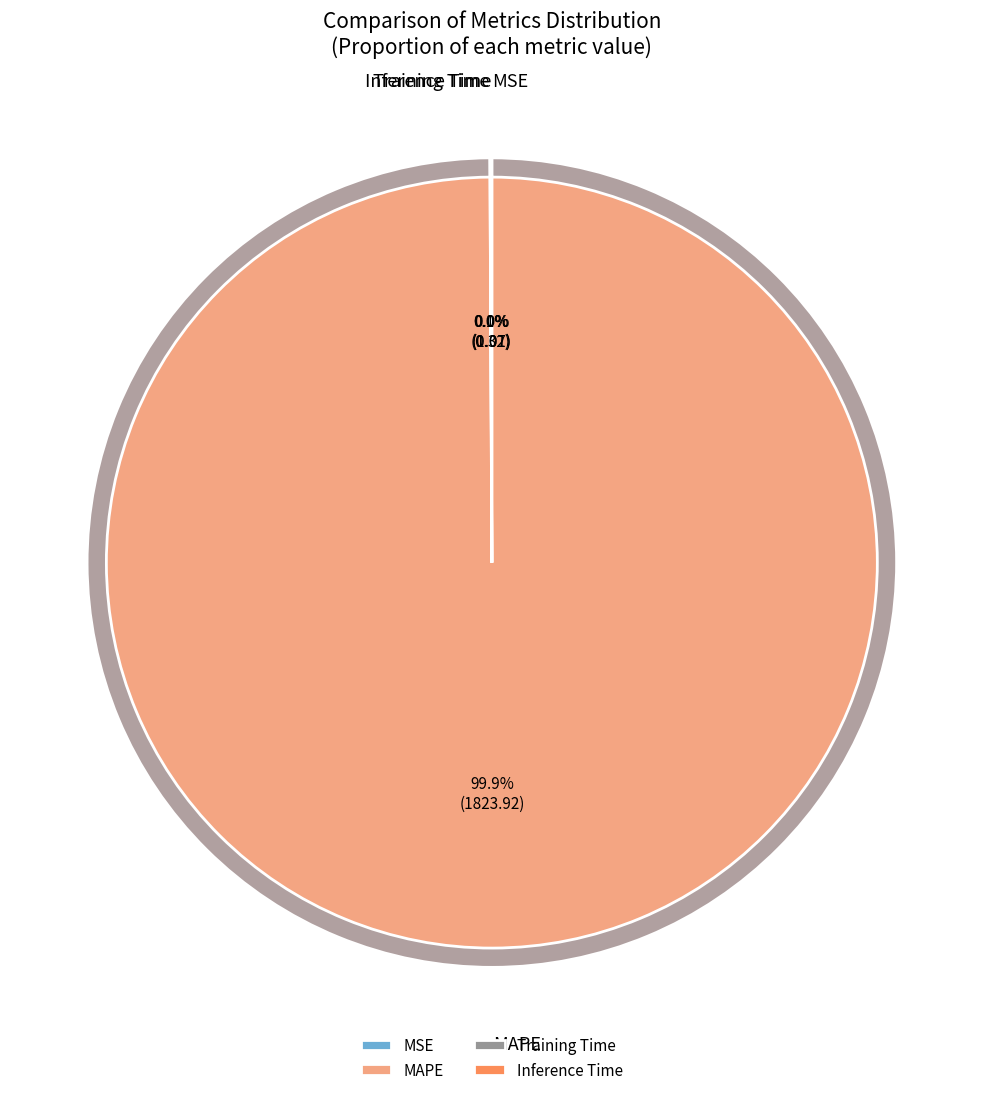

How much of the chart is everything except MAPE?

0.1%